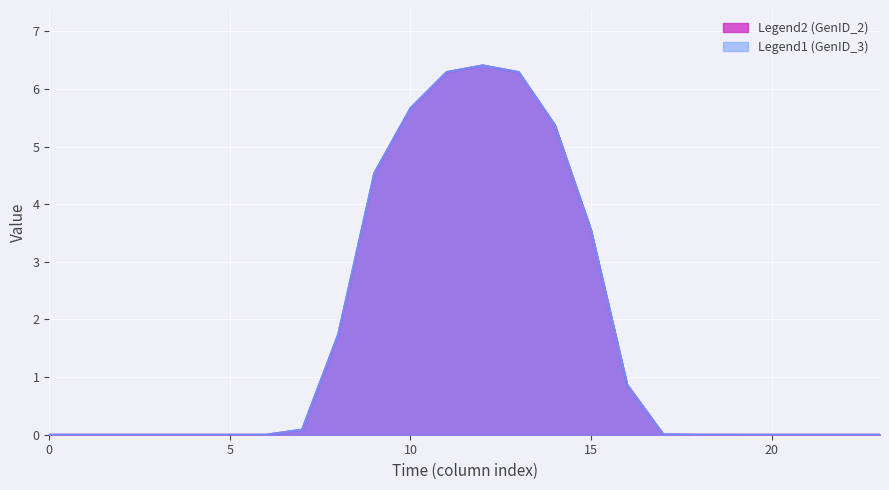

True or false: GenID_2 and GenID_3 intersect in this chart.

False